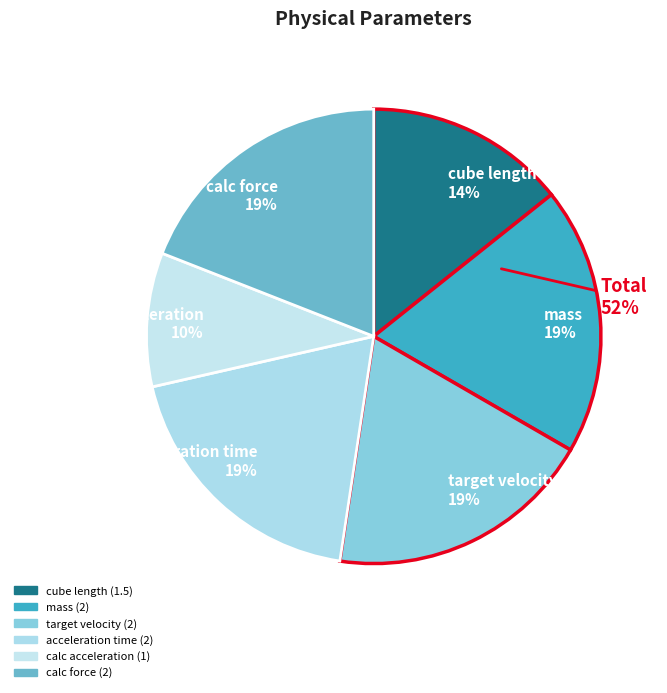

Which category has the biggest portion of the pie?

mass